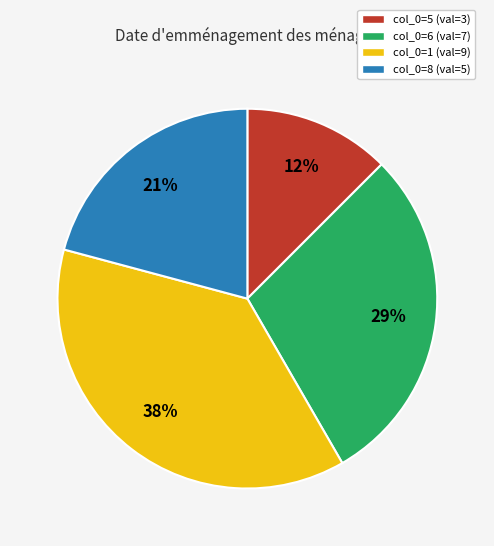

Rank the categories by value from highest to lowest.

col_0=1 (val=9), col_0=6 (val=7), col_0=8 (val=5), col_0=5 (val=3)